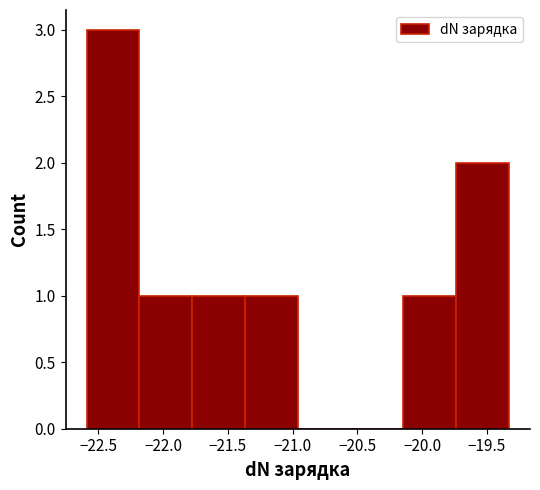

Reading left to right, list every bar in this chart as the range it spans on the x-axis followed by its height. Neither the bar edges nor the heights are printed on the chart, so give them approximately, as read against the axes.

-22.60 to -22.20: 3
-22.20 to -21.75: 1
-21.75 to -21.35: 1
-21.35 to -20.95: 1
-20.95 to -20.55: 0
-20.55 to -20.15: 0
-20.15 to -19.75: 1
-19.75 to -19.35: 2